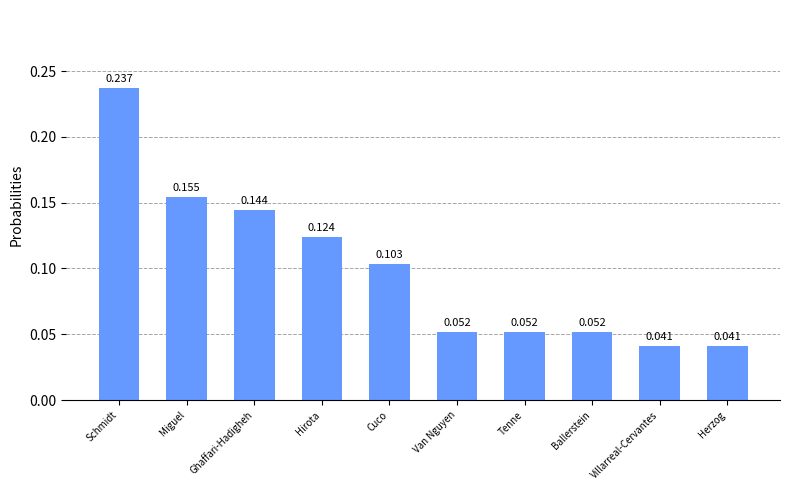

How many bars are there in total?

10